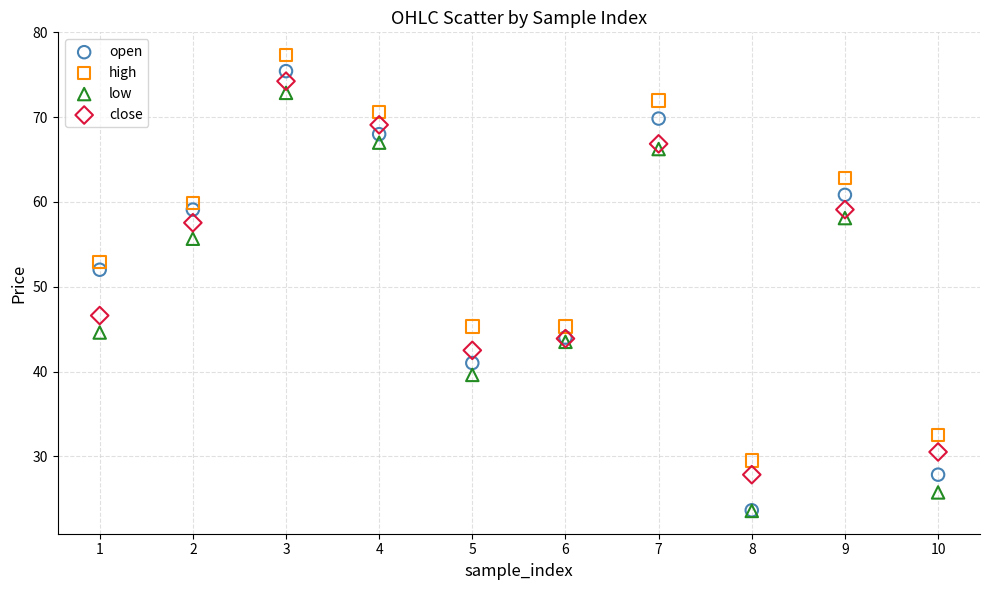

Which series reaches the maximum Y coordinate?

high